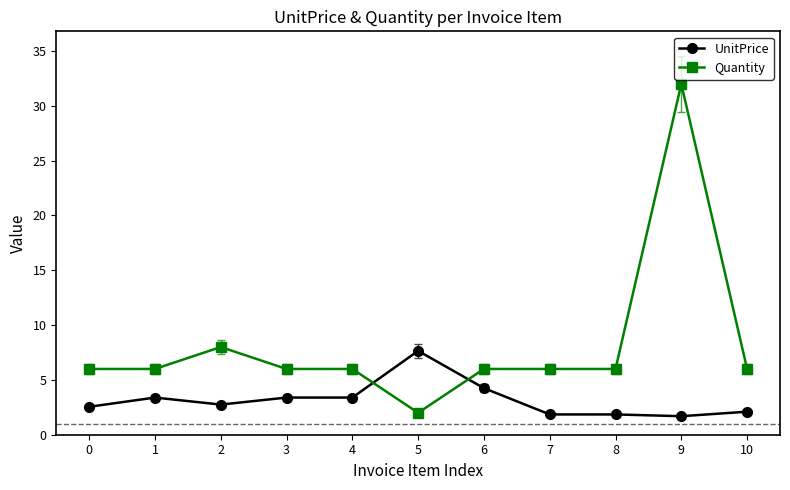

How many data points does each series have?

11